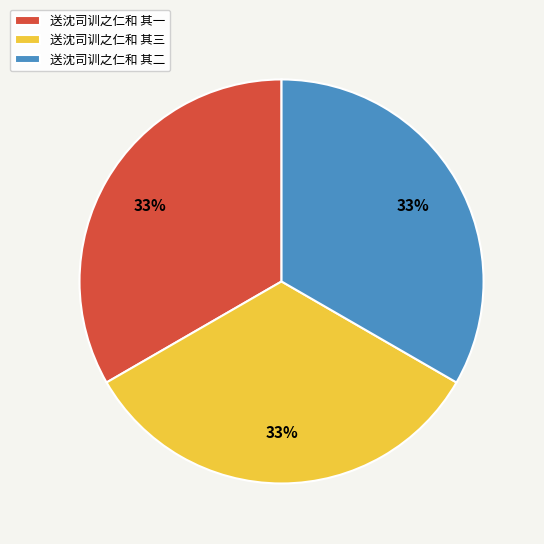

Do 送沈司训之仁和 其二 and 送沈司训之仁和 其三 together represent more than half of the pie?

Yes